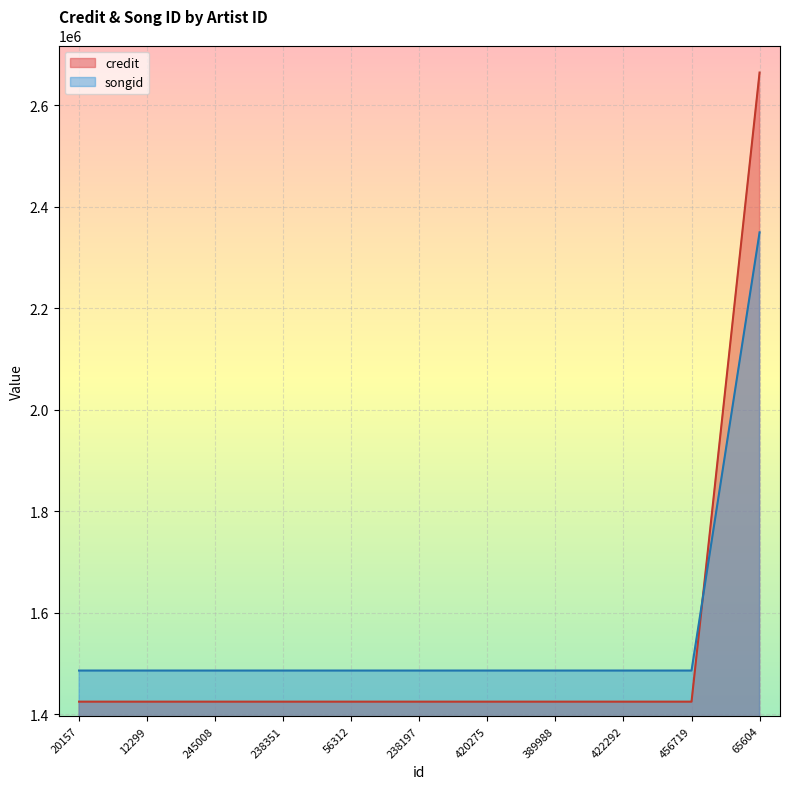

Rank the series at 420275 from lowest to highest value.

credit, songid